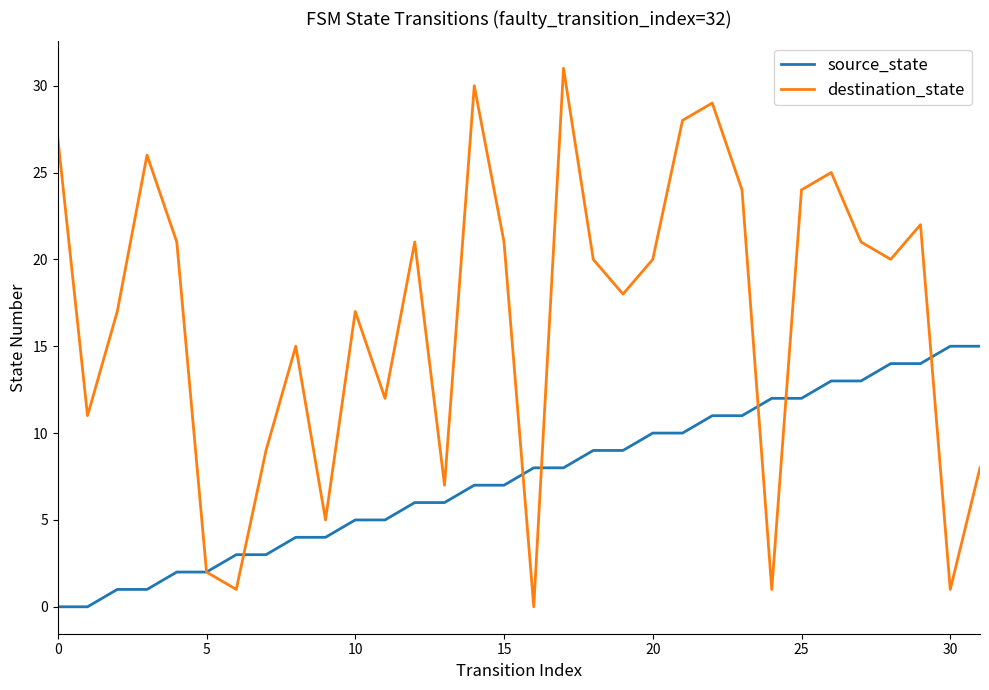

What is the maximum value shown in the chart?

31